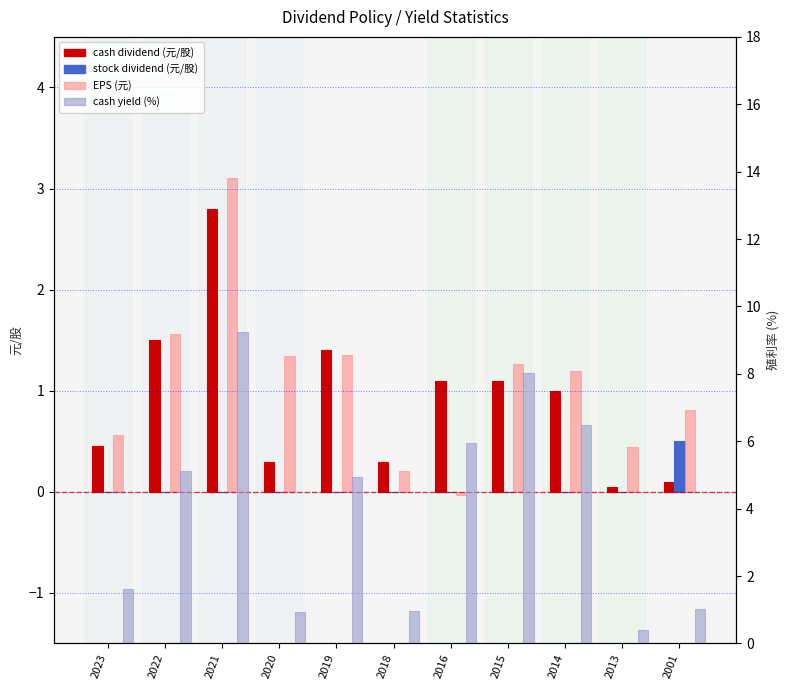

Where is EPS (元) nearest to the value 1?

2001